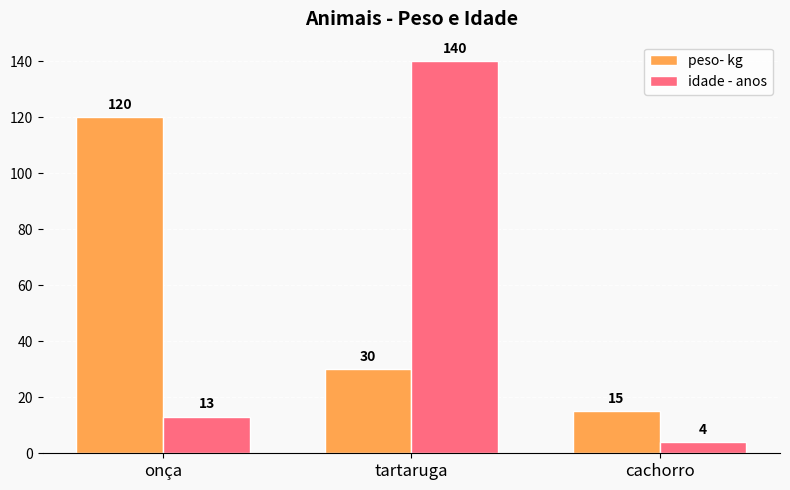

What value does the peso- kg series have at onça?

120